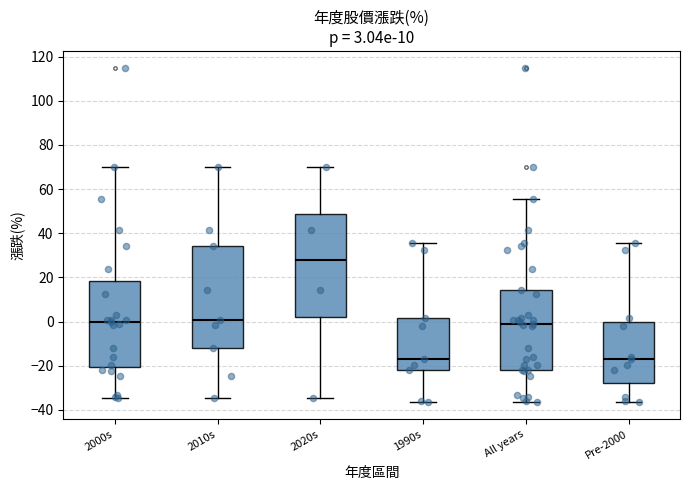

Which box's median line is the highest?

2020s